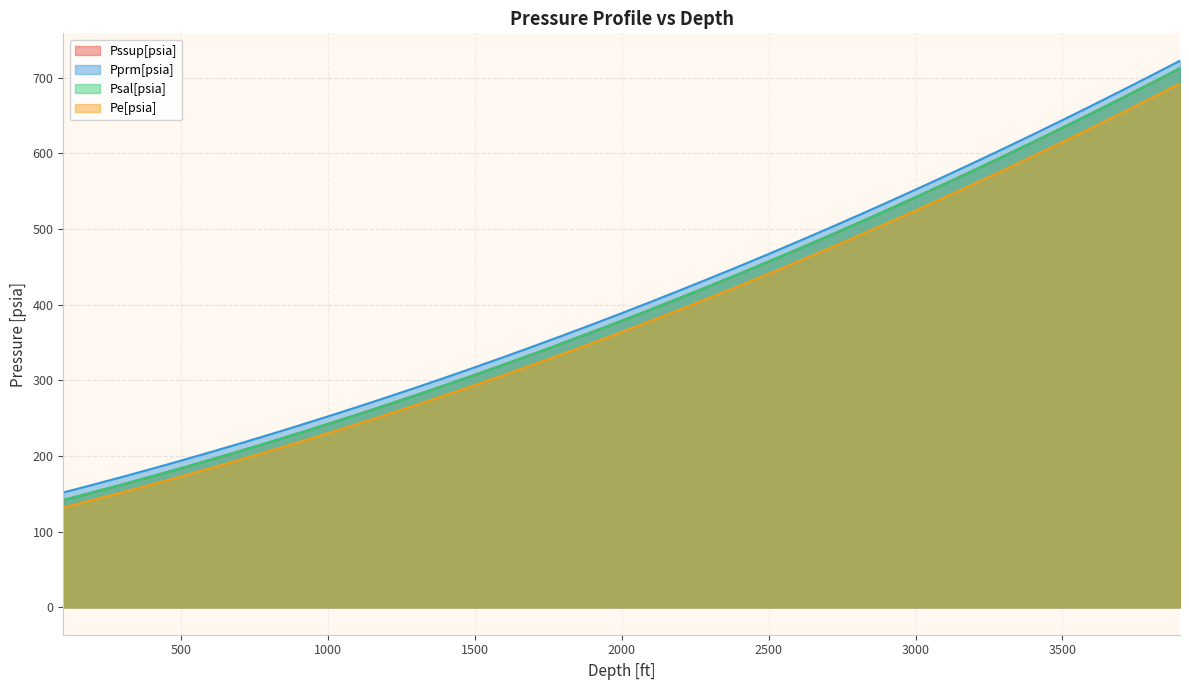

List the series in order of their peak value, highest first.

Pprm[psia], Pssup[psia], Psal[psia], Pe[psia]